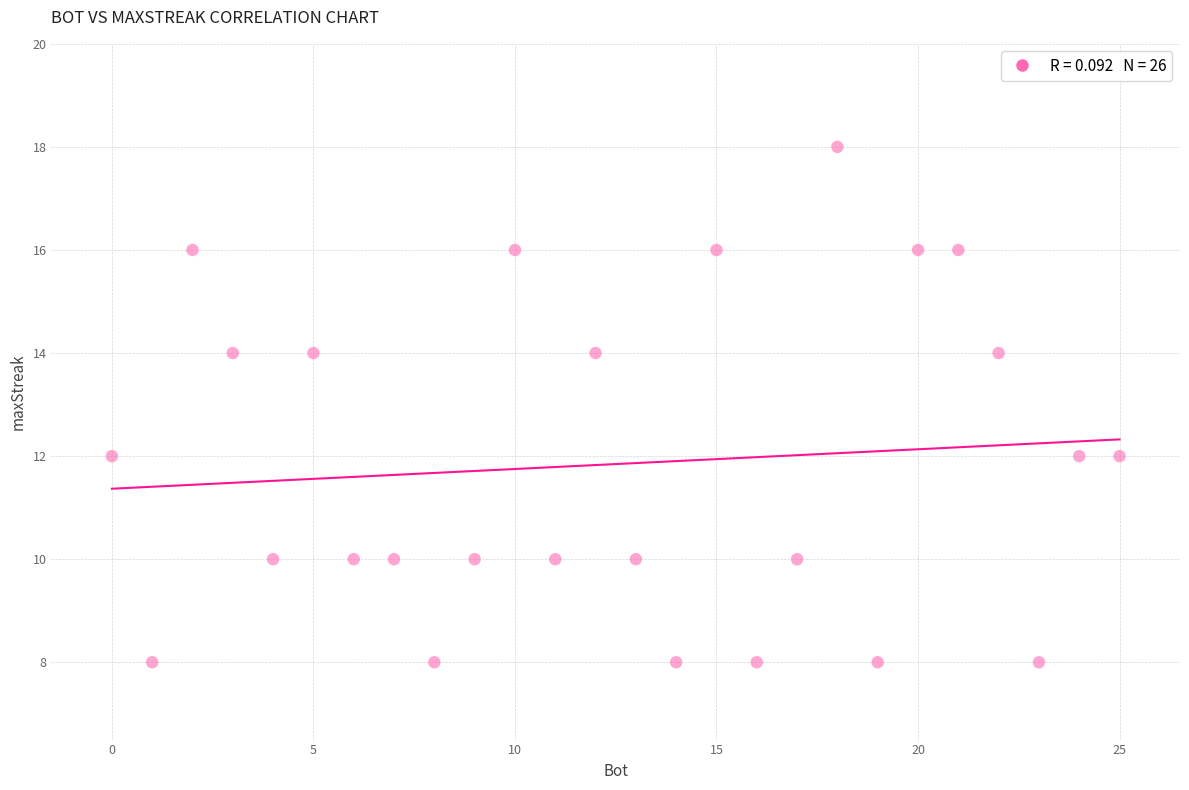

What is the range of Y values (max minus min)?

10